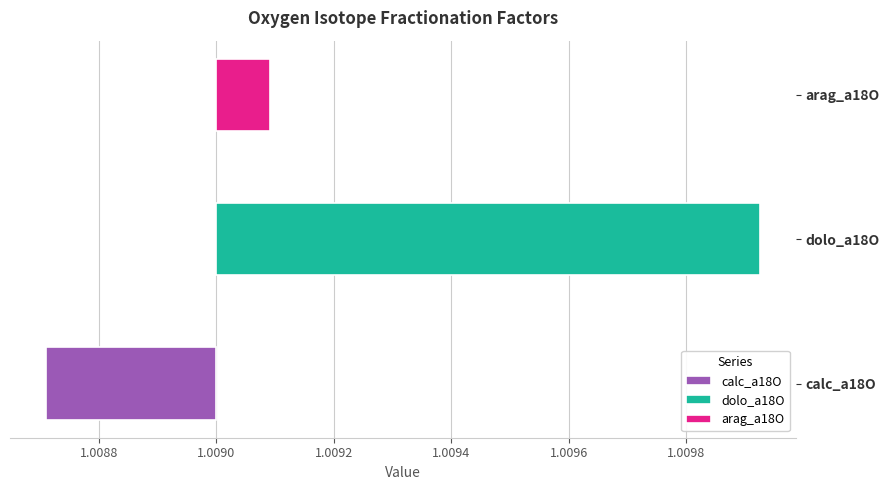

What value does the data have at arag_a18O?

1.0